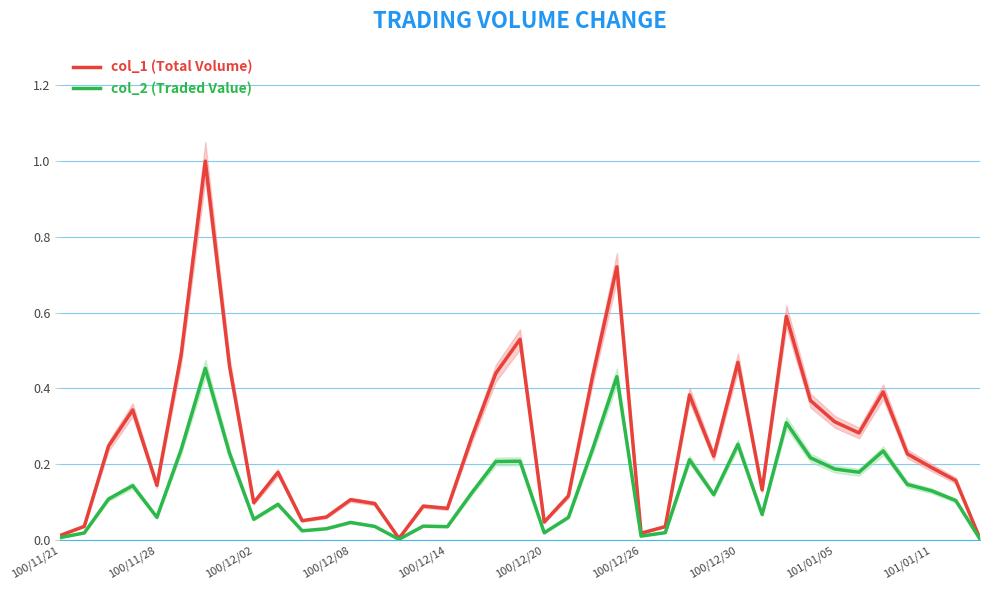

The col_1 (Total Volume) series shows 0.0 at 100/11/21. True or false?

True